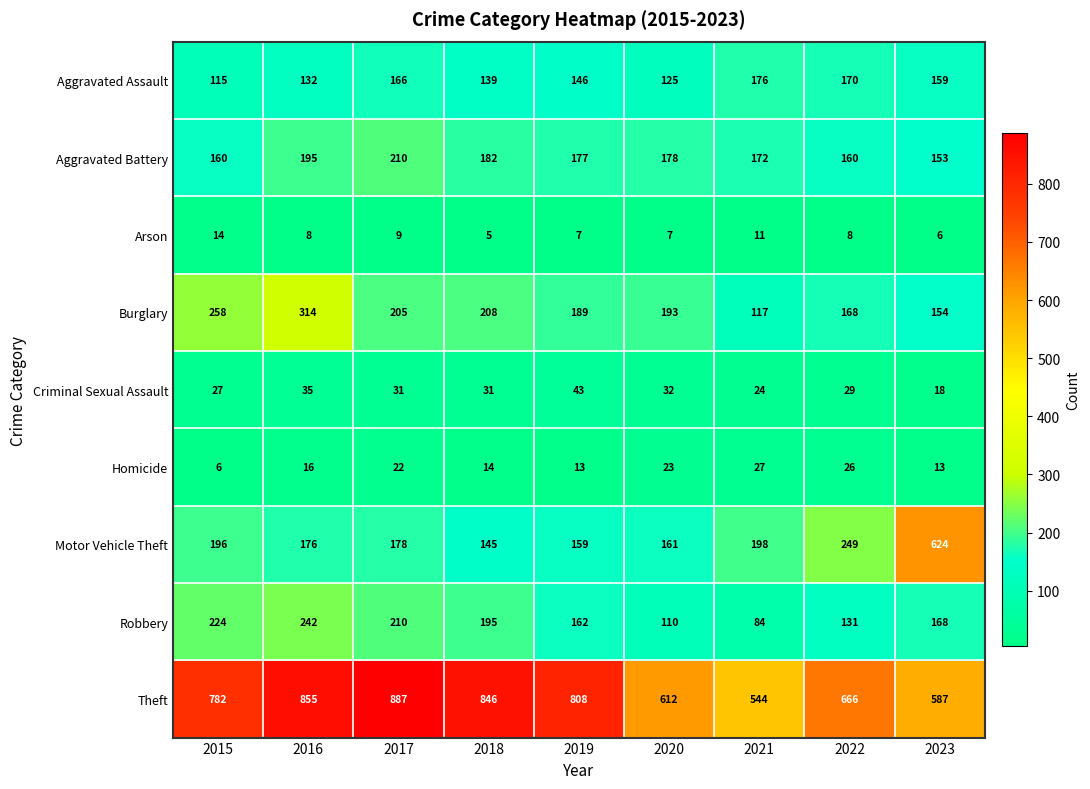

What is the approximate value of Aggravated Assault at 2017, to the nearest 10?

170